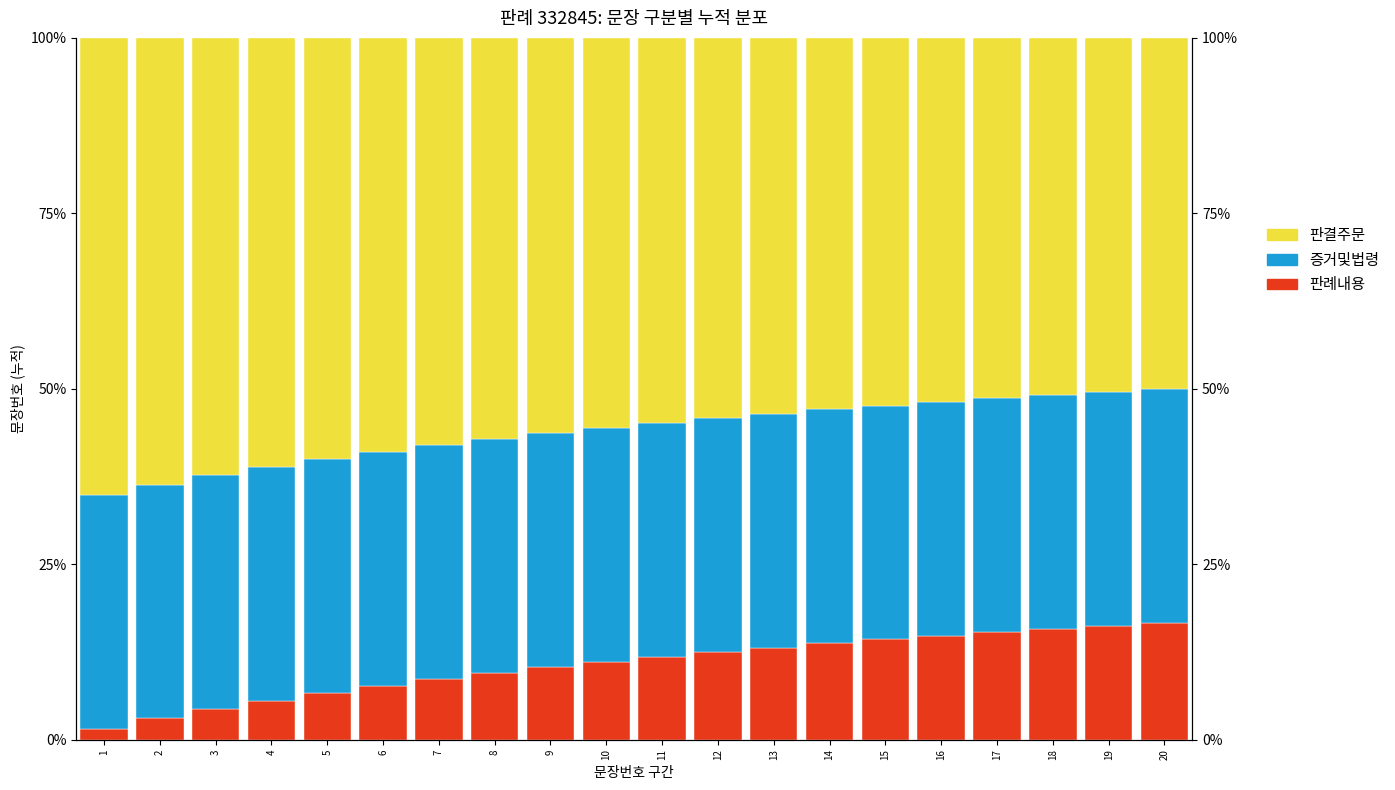

What is the minimum value for 판례내용?

1.6